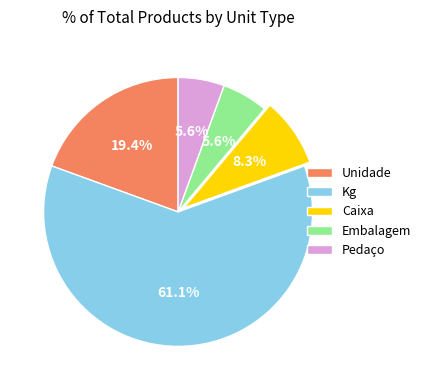

Is there any slice that represents more than half of the pie?

Yes